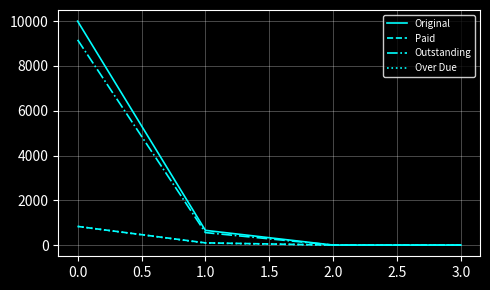

Which series has the largest total across all categories?

Original